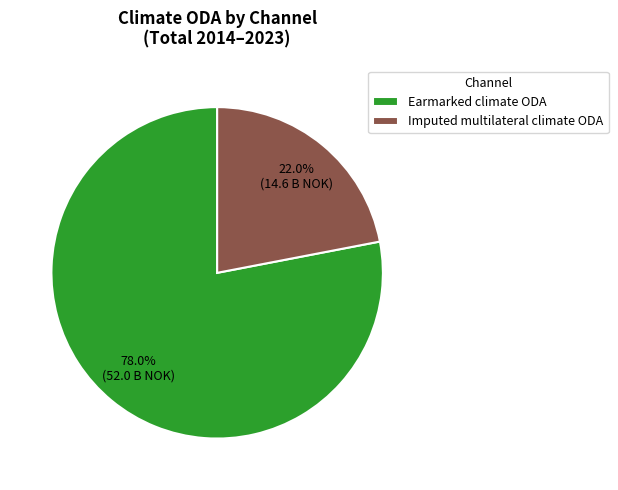

What is the majority slice?

Earmarked climate ODA